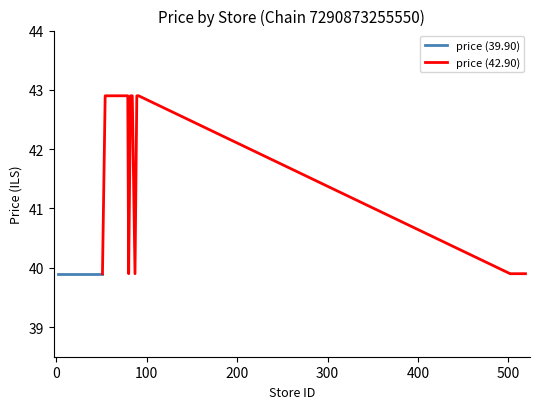

Is this an area chart (filled region under the line)?

No